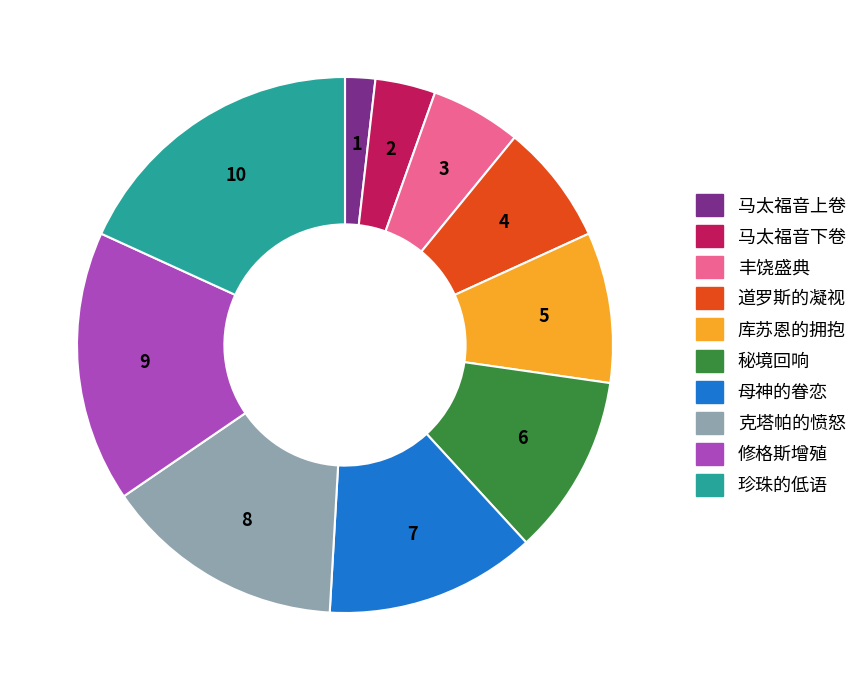

Count the number of slices in the pie.

10